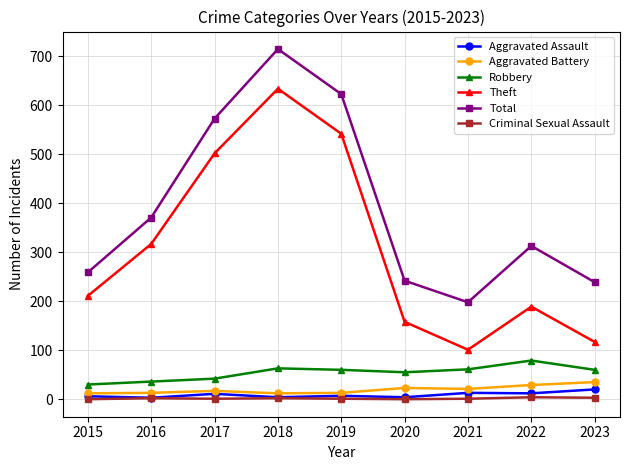

At how many categories does at least one series exceed 614?

2